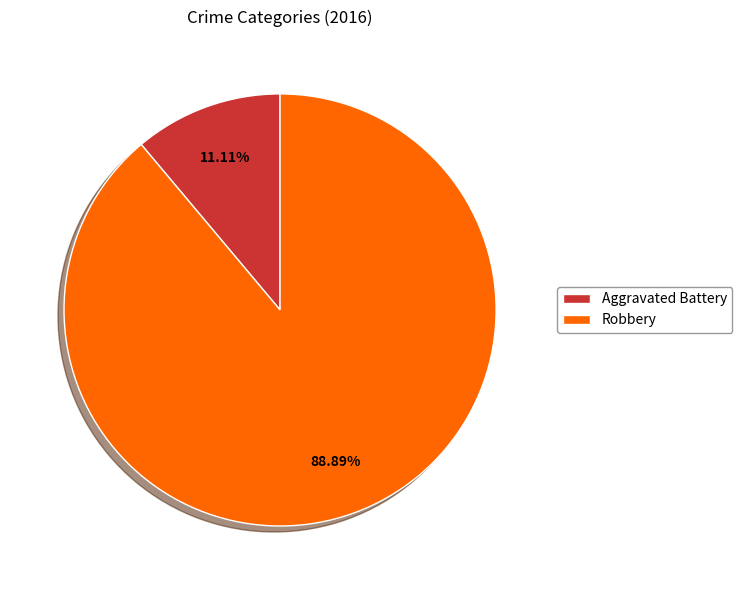

Do Robbery and Aggravated Battery together represent more than half of the pie?

Yes